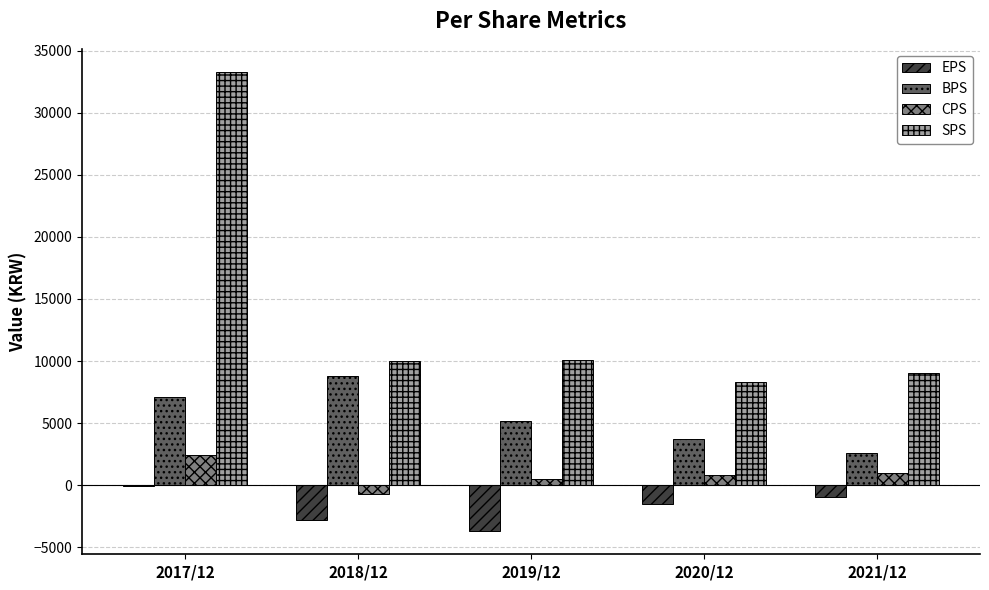

At which label is BPS closest to 5708?

2019/12